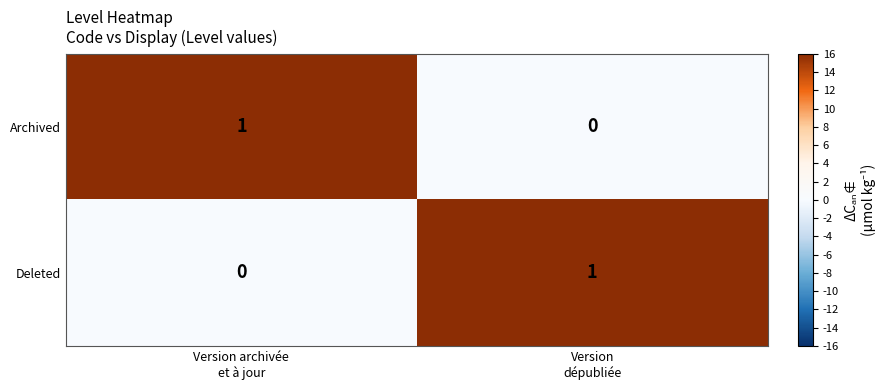

Reading left to right, list all the values displayed in this chart.

Archived: 1	0
Deleted: 0	1